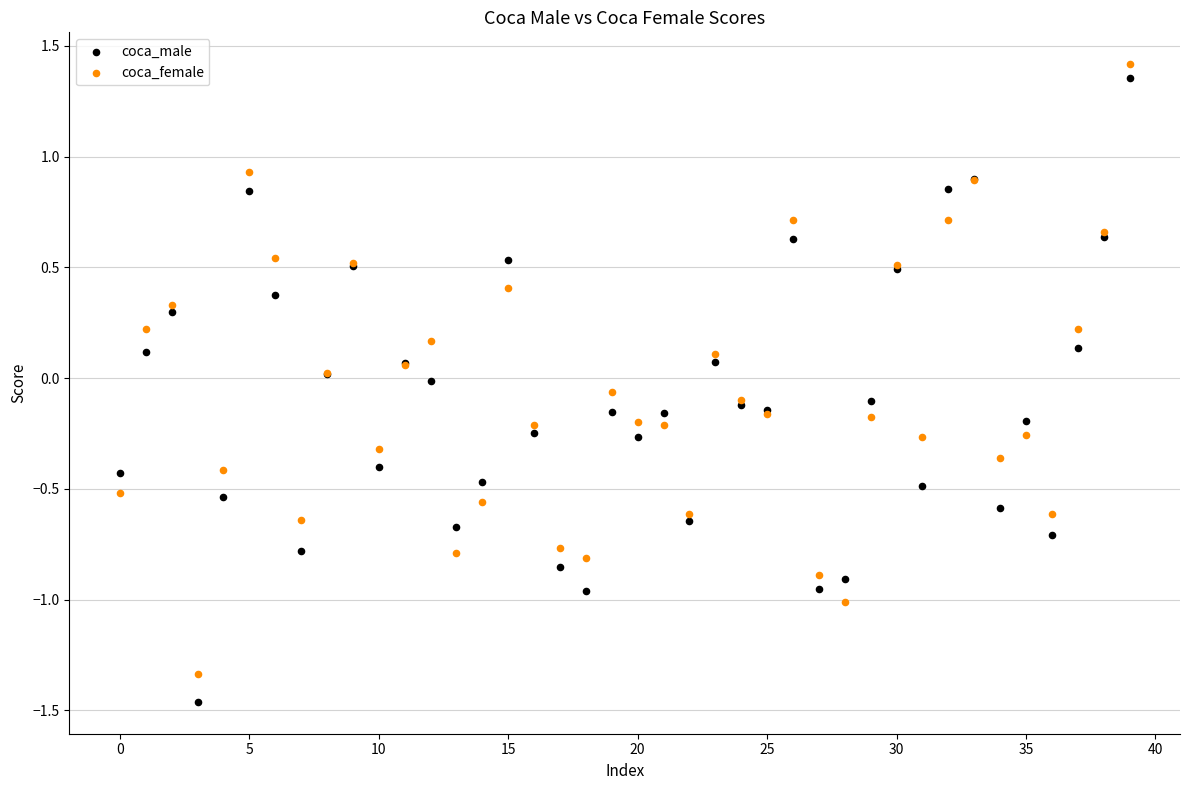

Which series has the widest spread of Y values?

coca_male